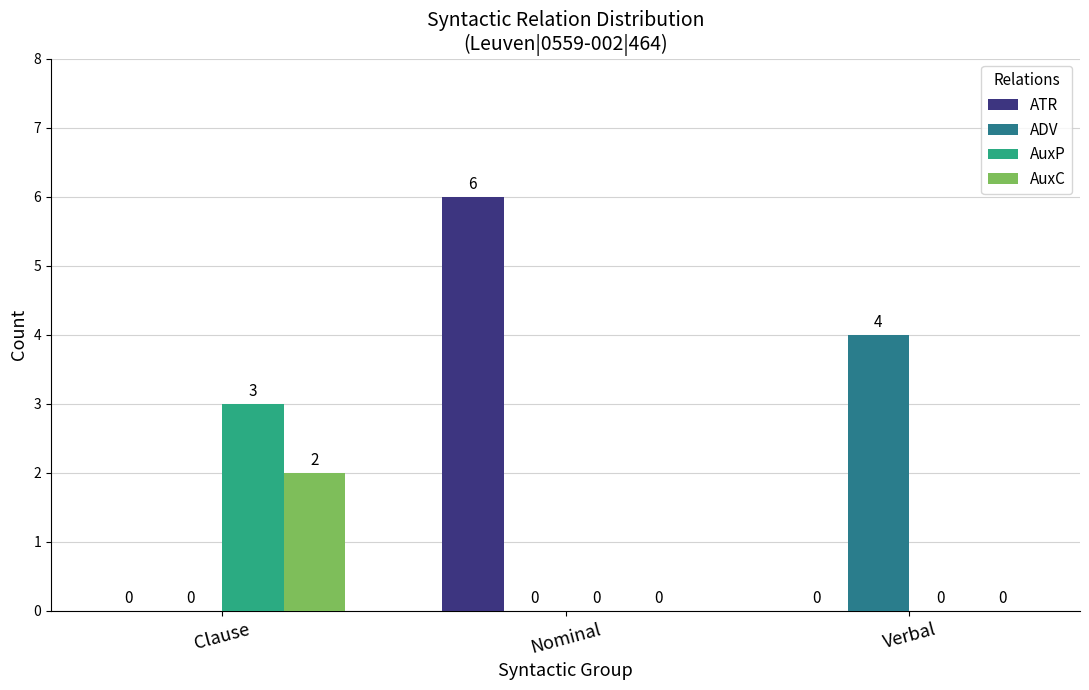

Which series has the widest spread of values?

ATR